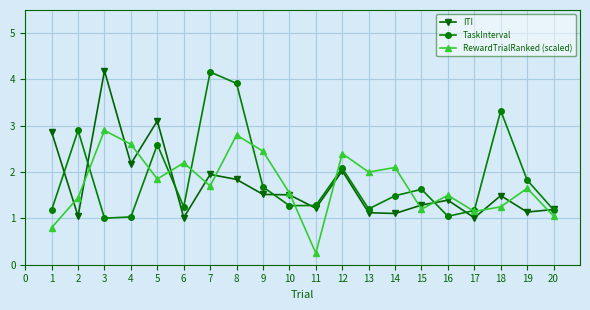

Rank the series at 4 from lowest to highest value.

TaskInterval, ITI, RewardTrialRanked (scaled)